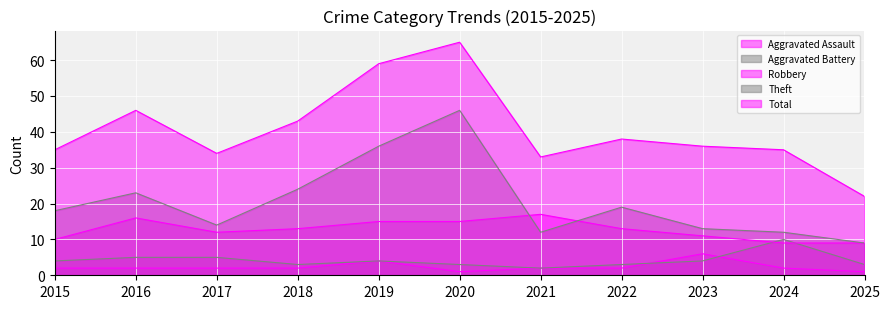

At which label does Aggravated Battery first exceed 4?

2016